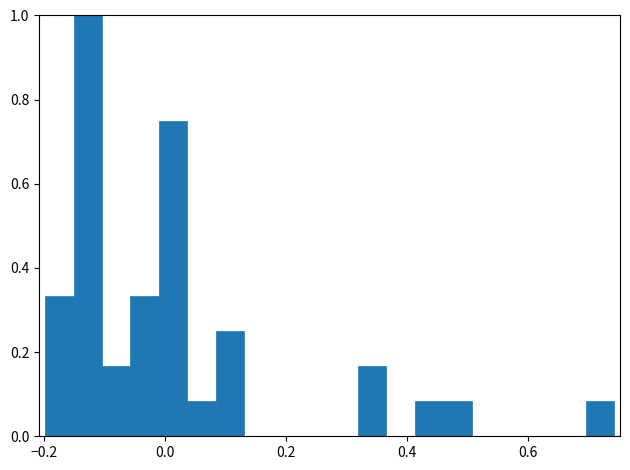

Around what value on the x-axis is the tallest bar? Give the approximate position of its centre, as read against the axis.

-0.12